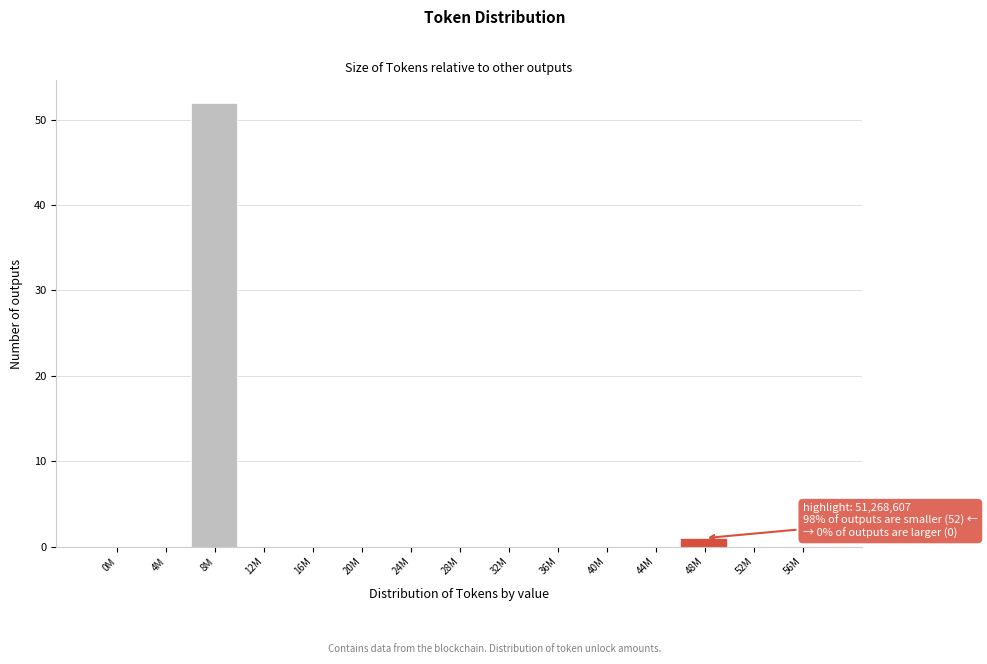

Reading right to left, transcribe all the data shown in this chart.

56M=0	52M=0	48M=1	44M=0	40M=0	36M=0	32M=0	28M=0	24M=0	20M=0	16M=0	12M=0	8M=52	4M=0	0M=0